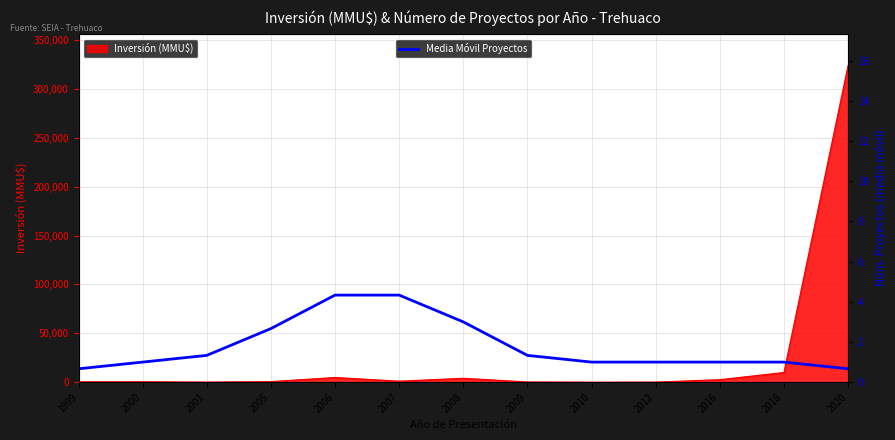

How many data points are less than 1?

2